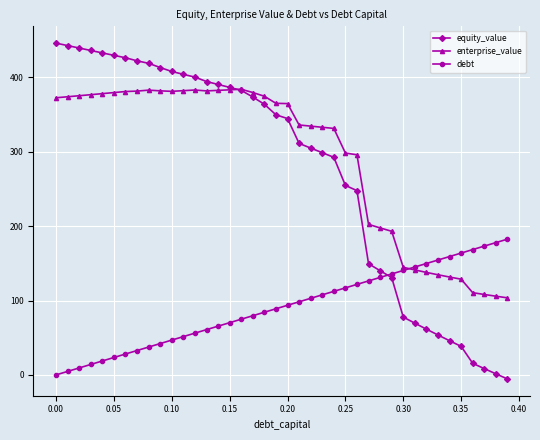

True or false: enterprise_value and debt cross at least once.

True